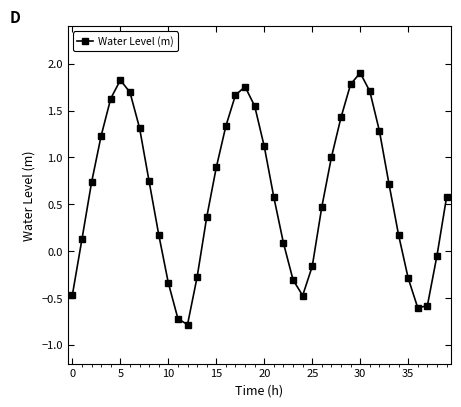

What is the value of the 5th point from the left?

1.6